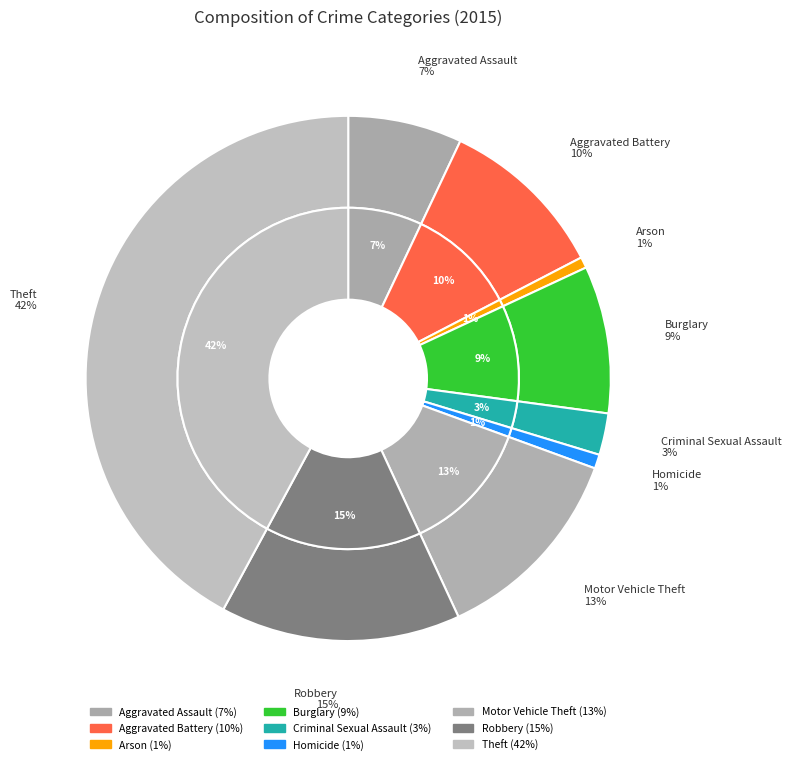

To the nearest percent, what portion does Robbery represent?

15%